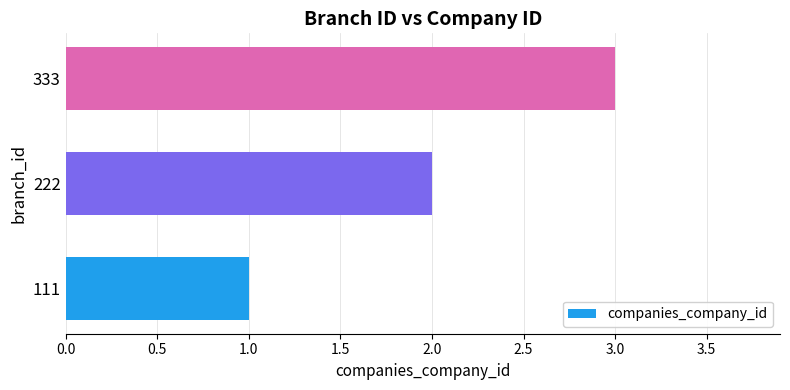

What is the smallest value displayed?

1